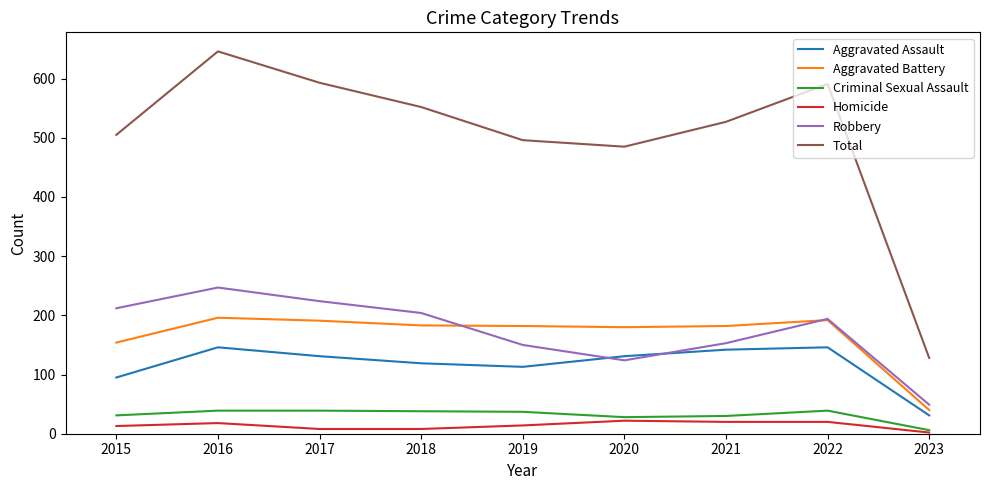

True or false: Total has a value of 794 at 2015.

False